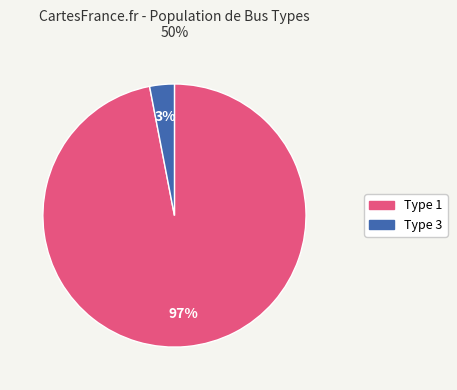

Which category has the smallest portion of the pie?

Type 3